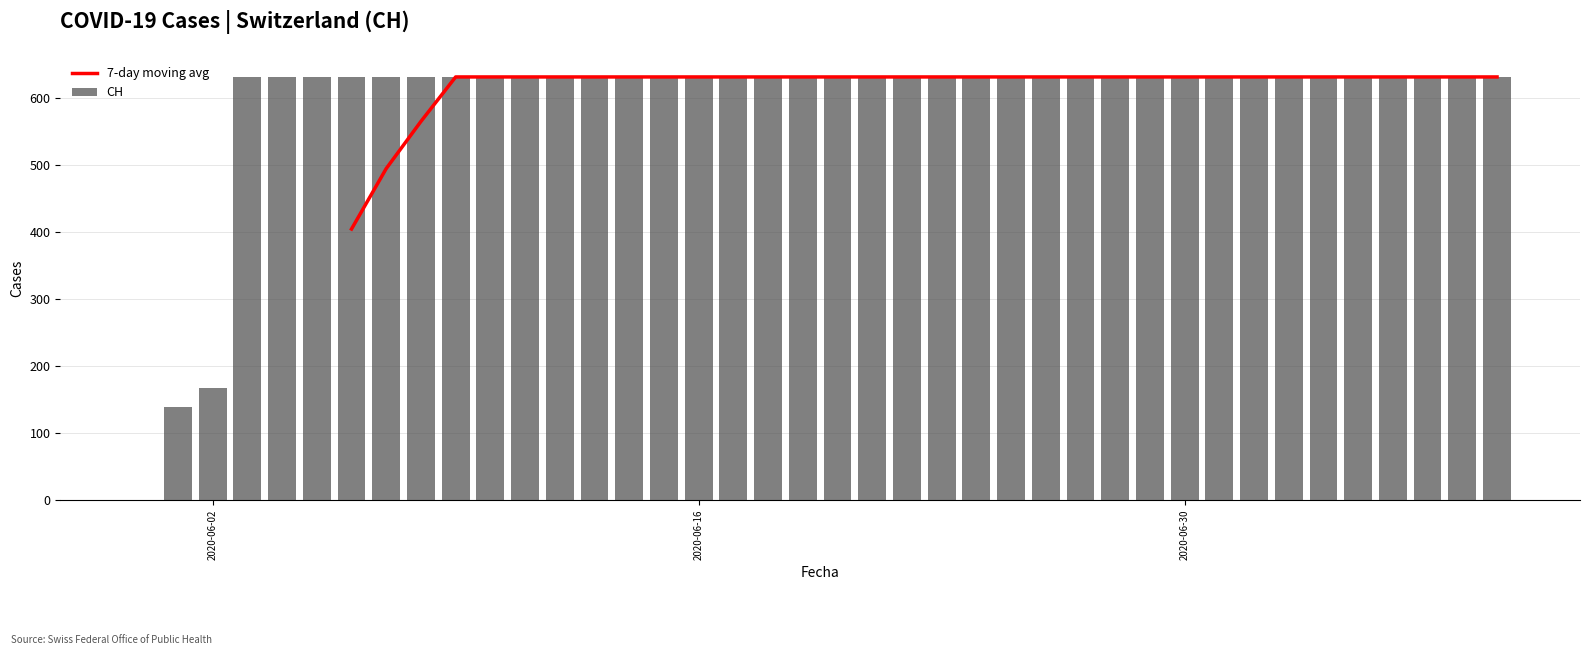

List the series in order of their overall mean, highest first.

7-day moving avg, CH